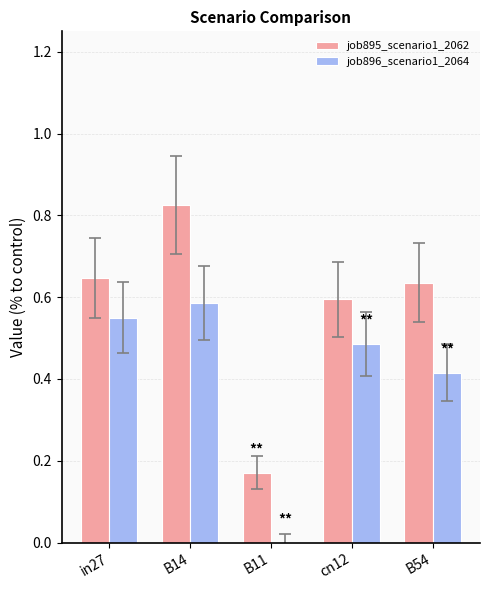

How many positive values does the job896_scenario1_2064 series have?

4